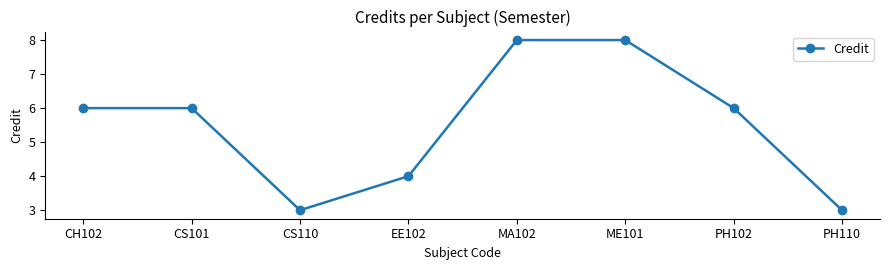

How many distinct data groups are displayed?

1